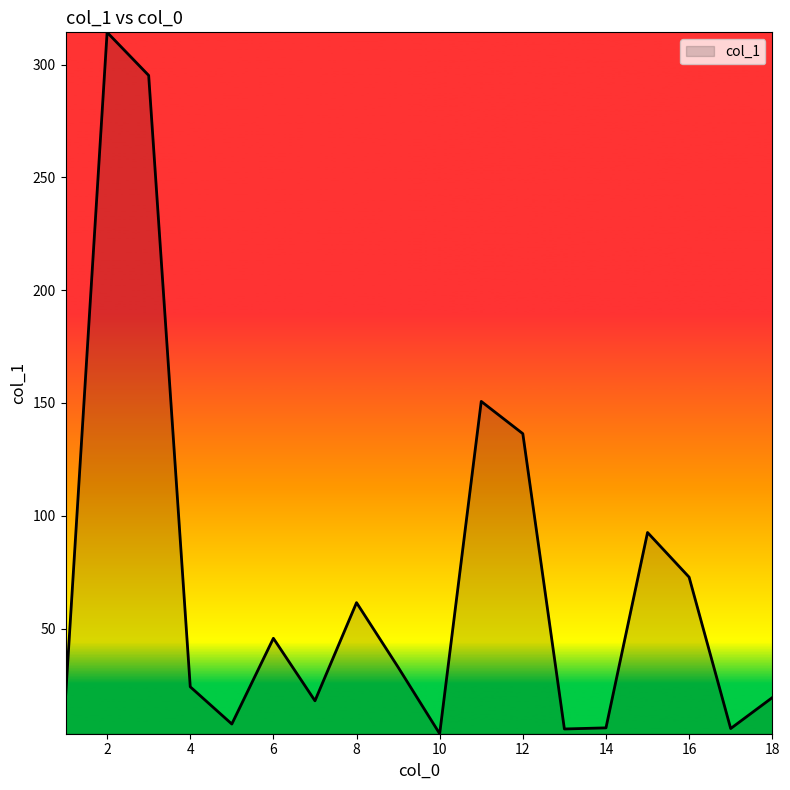

What is the greatest value displayed?

314.3